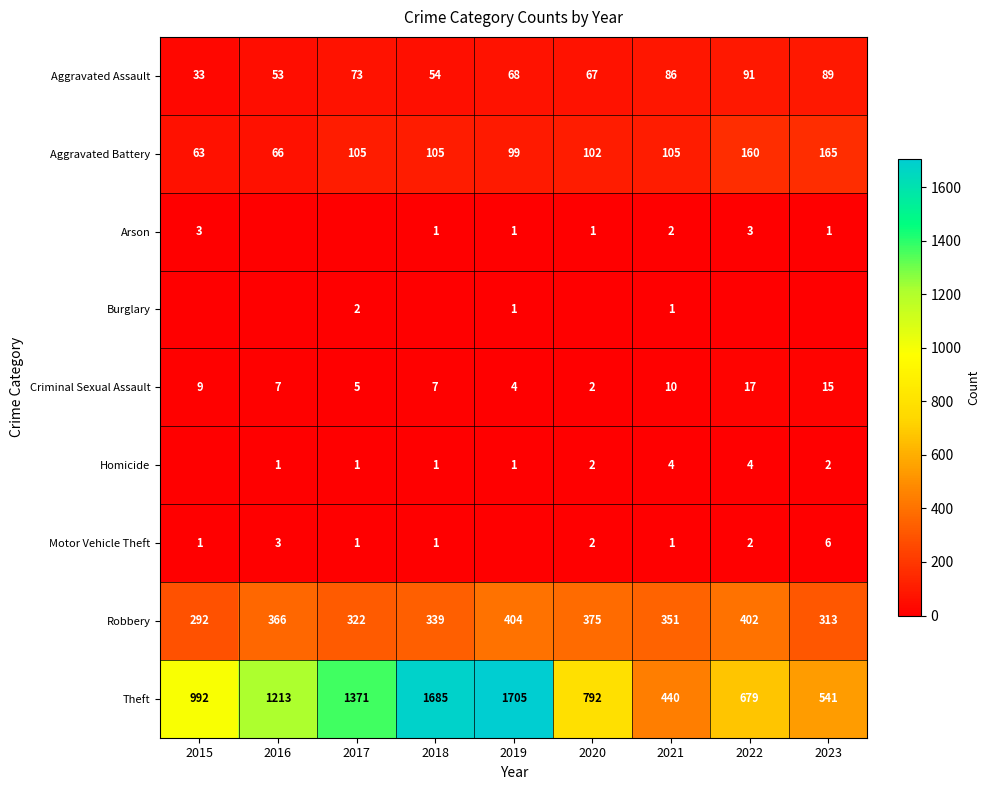

What is the difference between the second highest and second lowest values in the Criminal Sexual Assault series?

11